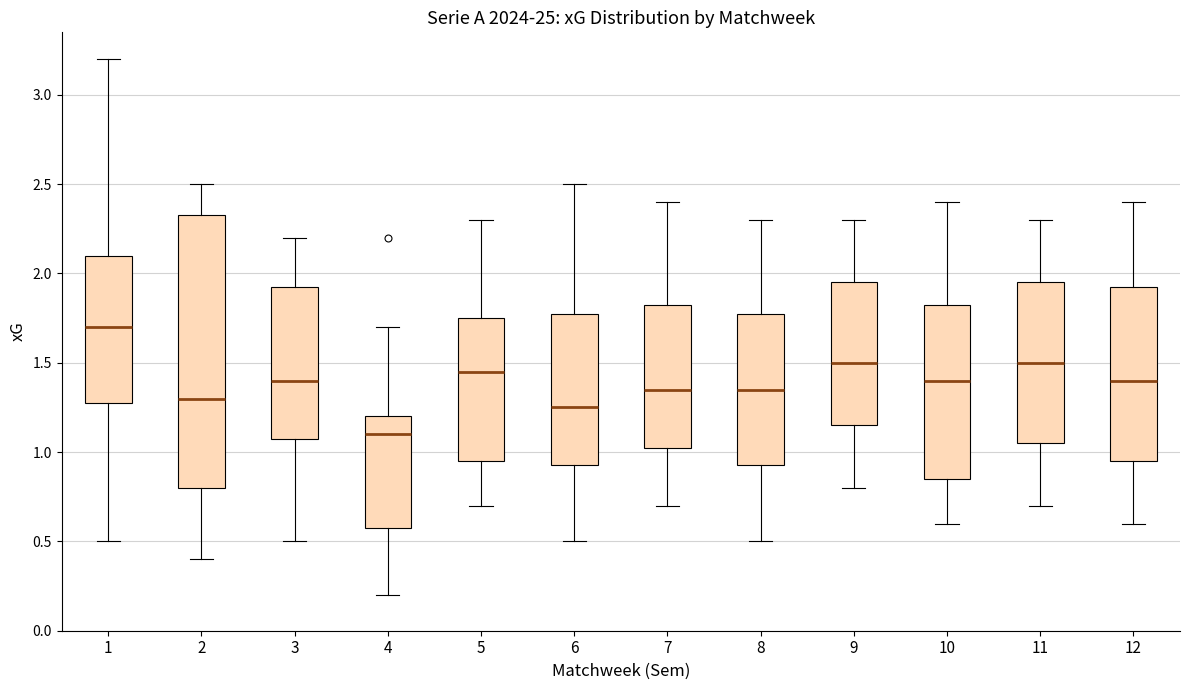

Reading left to right, transcribe this box plot: for each box, give where its median line is, the range the box spans, and where its two whiskers end, as read against the y-axis. The values are not printed on the chart, so give them approximately, as read against the axis.

1: median 1.70, box 1.30 to 2.10, whiskers 0.50 to 3.20
2: median 1.30, box 0.80 to 2.35, whiskers 0.40 to 2.50
3: median 1.40, box 1.10 to 1.95, whiskers 0.50 to 2.20
4: median 1.10, box 0.60 to 1.20, whiskers 0.20 to 1.70
5: median 1.45, box 0.95 to 1.75, whiskers 0.70 to 2.30
6: median 1.25, box 0.95 to 1.80, whiskers 0.50 to 2.50
7: median 1.35, box 1.05 to 1.85, whiskers 0.70 to 2.40
8: median 1.35, box 0.95 to 1.80, whiskers 0.50 to 2.30
9: median 1.50, box 1.15 to 1.95, whiskers 0.80 to 2.30
10: median 1.40, box 0.85 to 1.85, whiskers 0.60 to 2.40
11: median 1.50, box 1.05 to 1.95, whiskers 0.70 to 2.30
12: median 1.40, box 0.95 to 1.95, whiskers 0.60 to 2.40